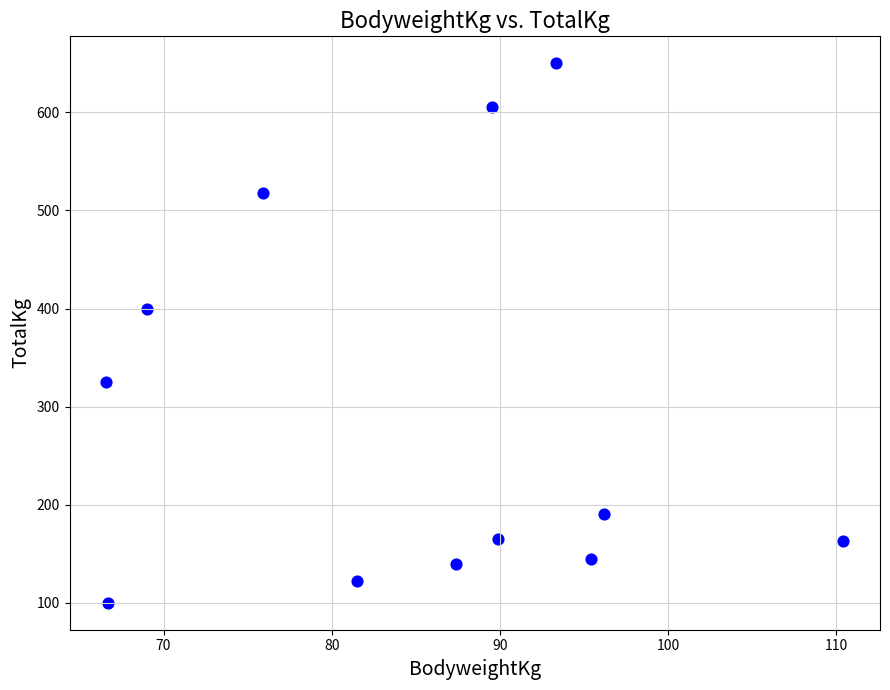

What Y value in the scatter plot is closest to 375?

400.0